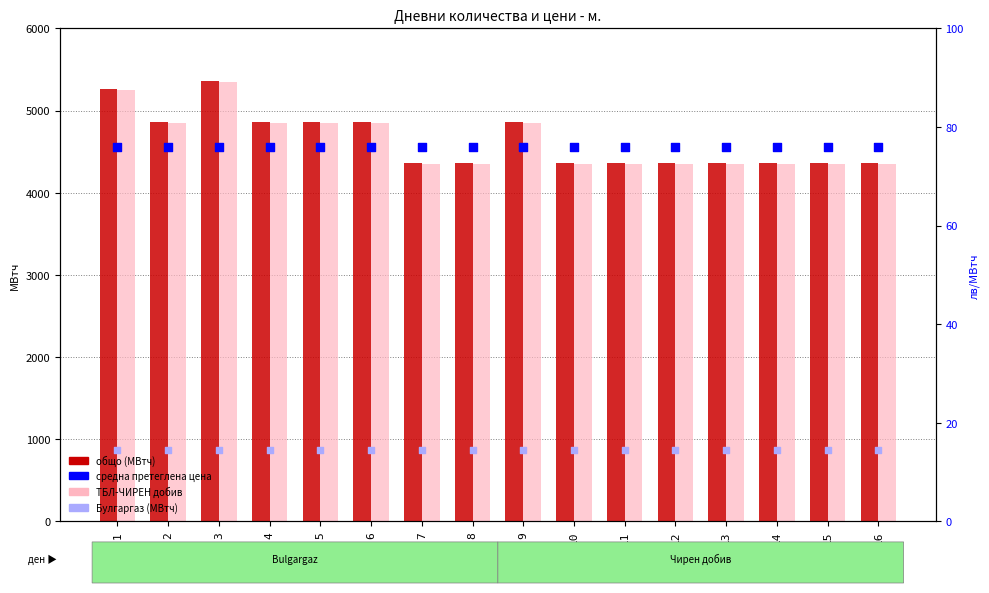

What is the total value across all series at 4?

9796.1